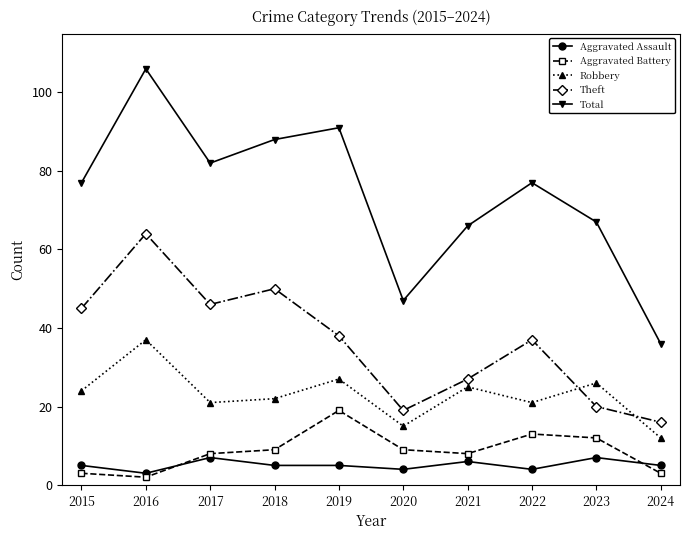

True or false: Total and Aggravated Assault intersect in this chart.

False